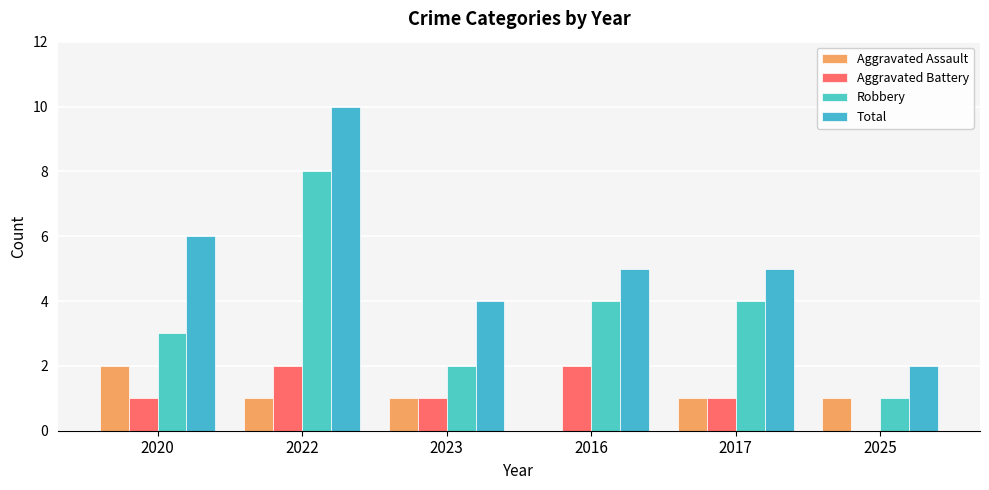

Reading right to left, transcribe all the data shown in this chart.

Aggravated Assault: 2025=1	2017=1	2016=0	2023=1	2022=1	2020=2
Aggravated Battery: 2025=0	2017=1	2016=2	2023=1	2022=2	2020=1
Robbery: 2025=1	2017=4	2016=4	2023=2	2022=8	2020=3
Total: 2025=2	2017=5	2016=5	2023=4	2022=10	2020=6